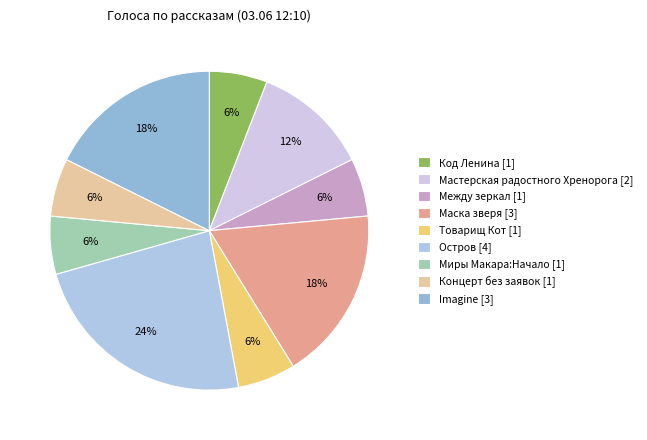

What is the ratio of the value at Между зеркал to the value at Код Ленина?

1.0